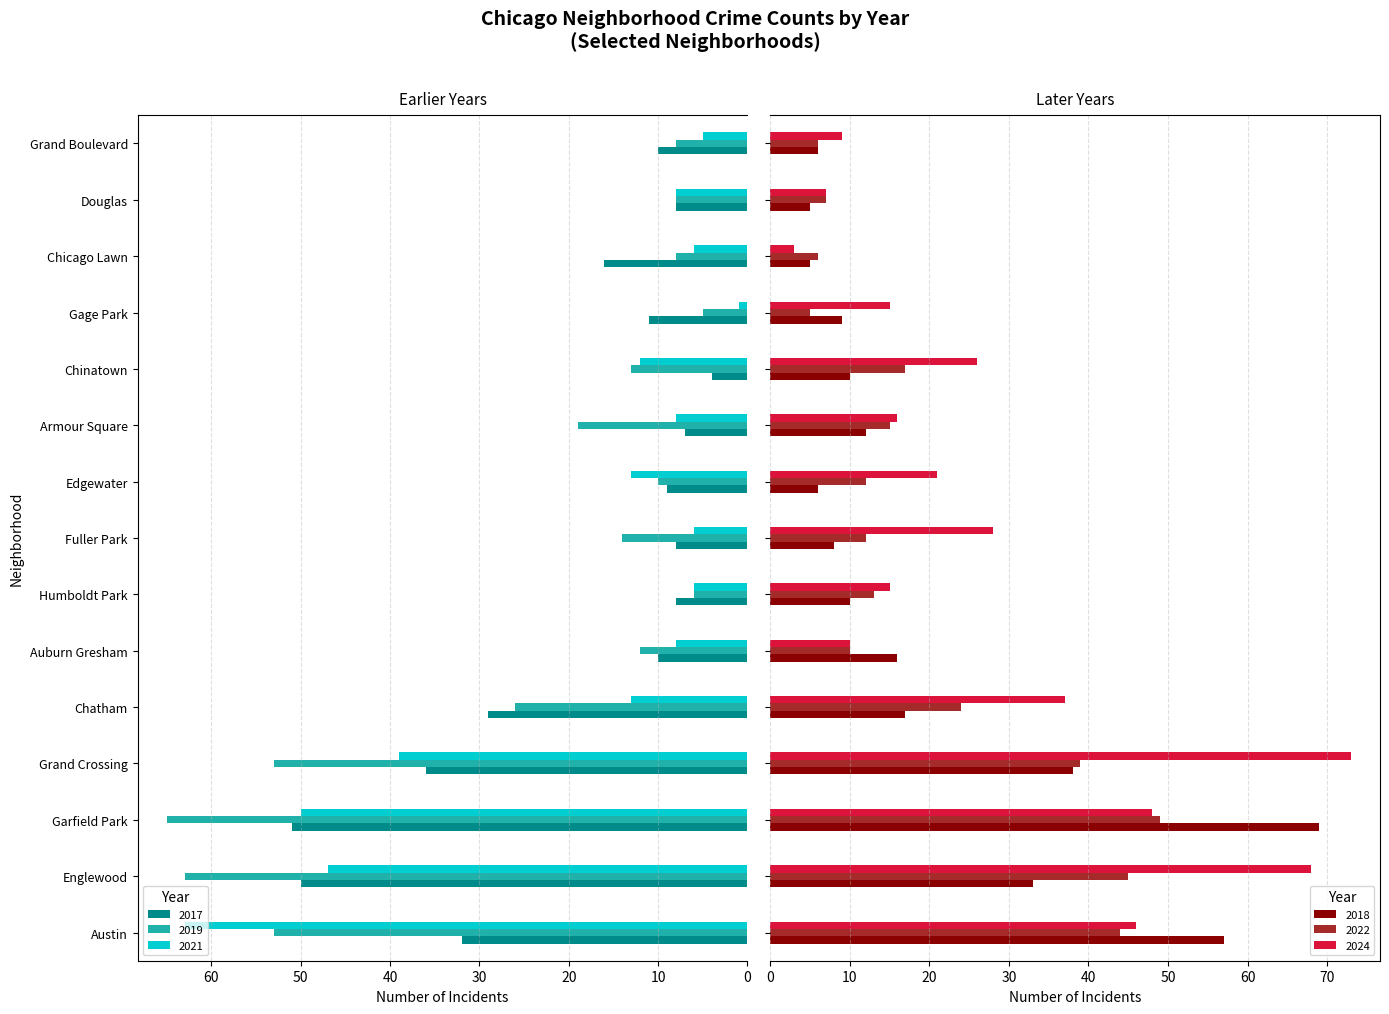

Is the value of 2019 at Englewood greater than the value of 2017 at Chicago Lawn?

Yes